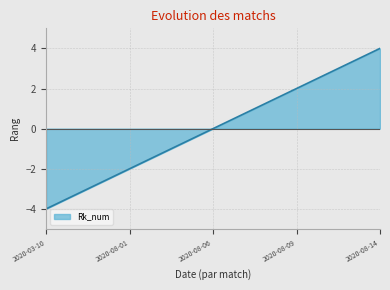

What is the maximum value shown in the chart?

4